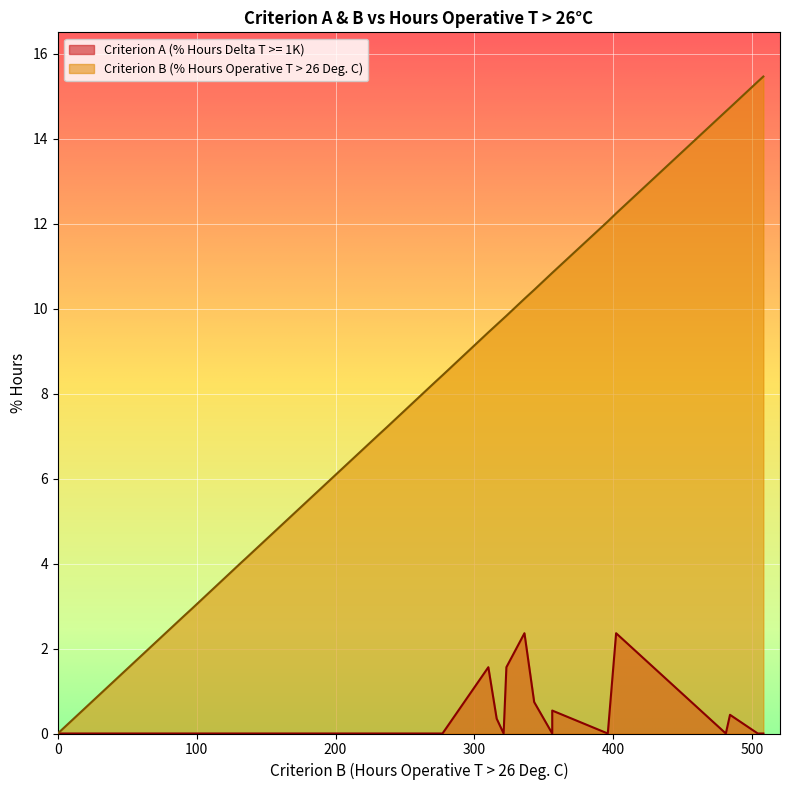

List the series in order of their peak value, highest first.

Criterion B (% Hours Operative T > 26 Deg. C), Criterion A (% Hours Delta T >= 1K)